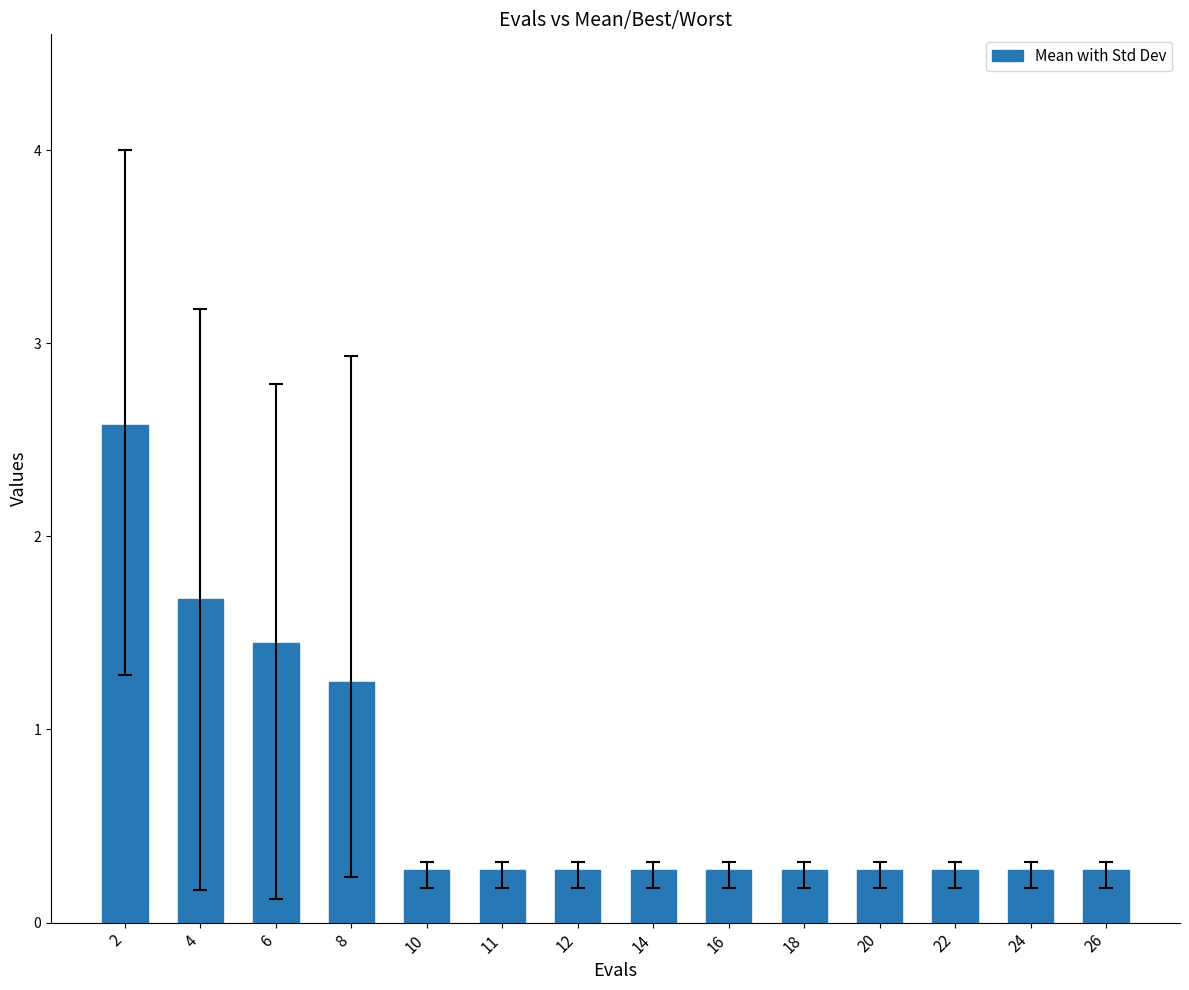

At which category does the chart reach its peak across all series?

2